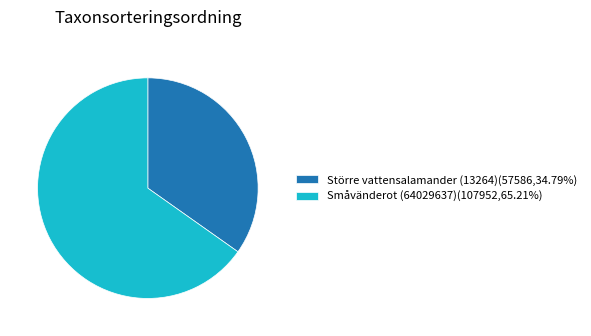

Does Större vattensalamander (13264)(57586,34.79%) account for over 50% of the chart?

No